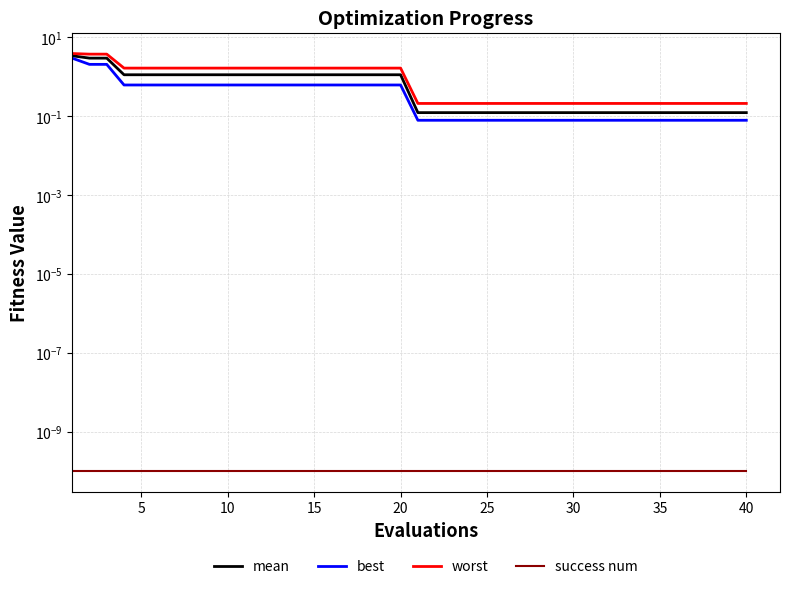

Is this an area chart (filled region under the line)?

No